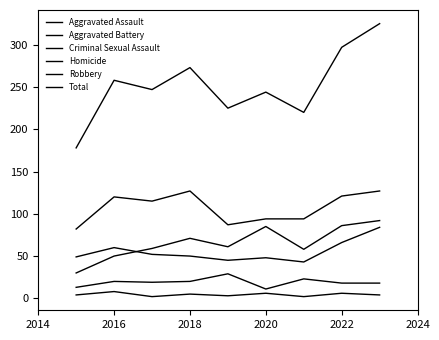

Does the chart have visible grid lines?

No